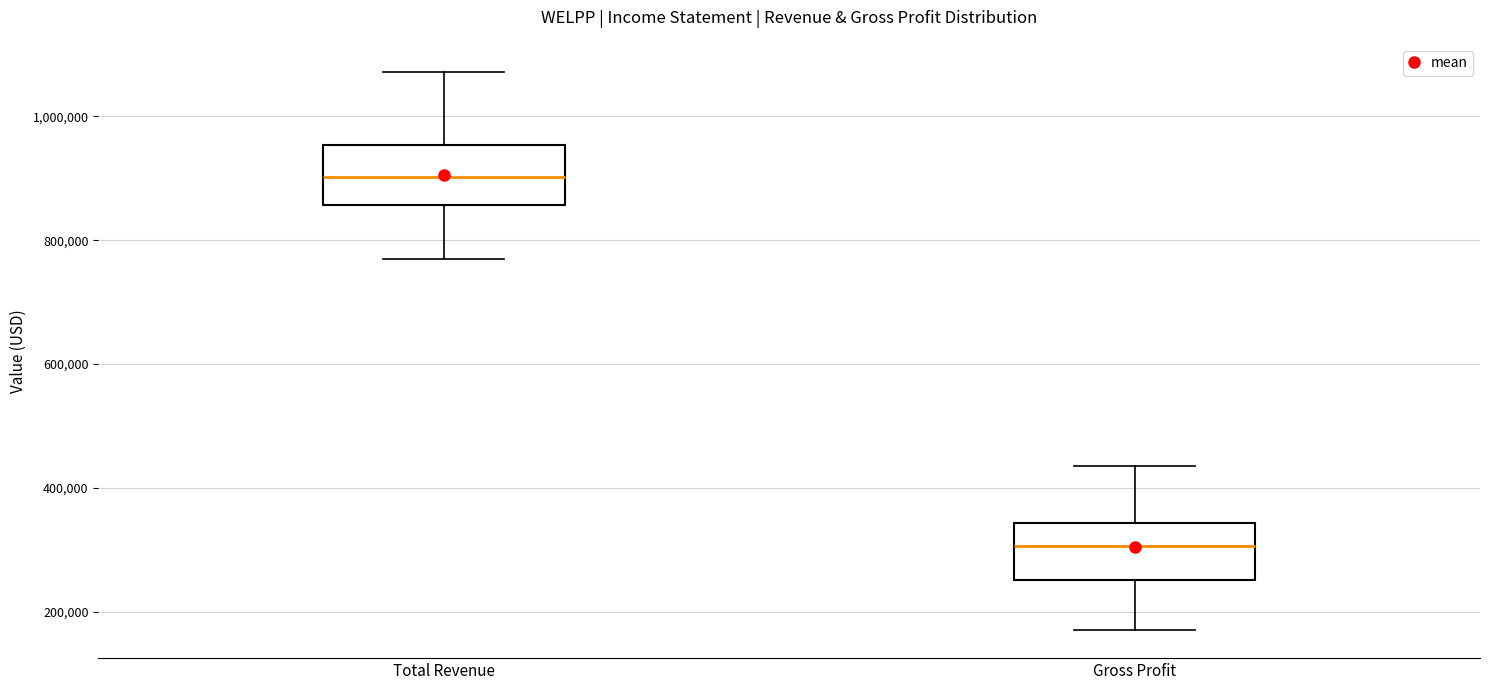

Reading left to right, read every box against the y-axis: the position of its median line, the range the box covers, and the ends of its whiskers. The values are not printed on the chart, so give them approximately, as read against the axis.

Total Revenue: median 900000, box 860000 to 960000, whiskers 760000 to 1080000
Gross Profit: median 300000, box 260000 to 340000, whiskers 180000 to 440000